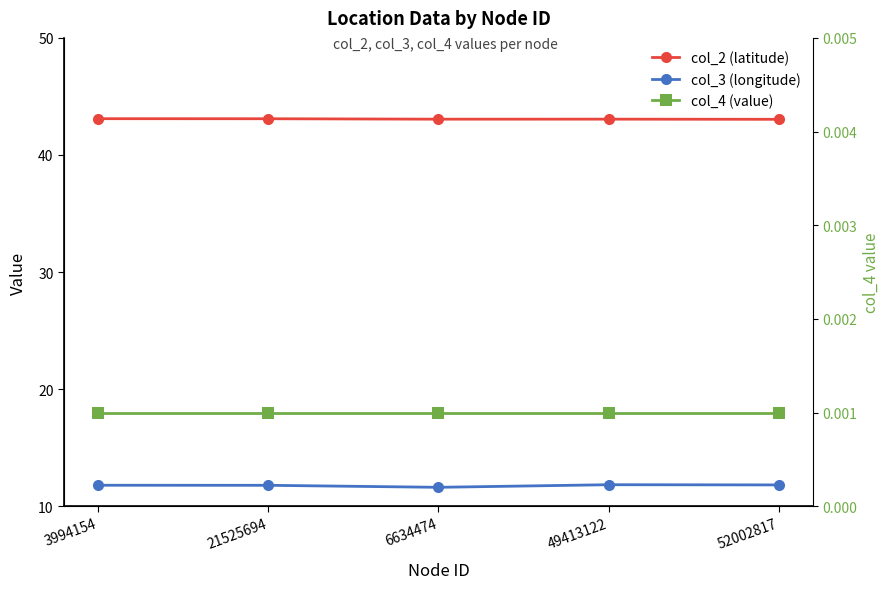

What value does the col_2 (latitude) series have at 21525694?

43.1